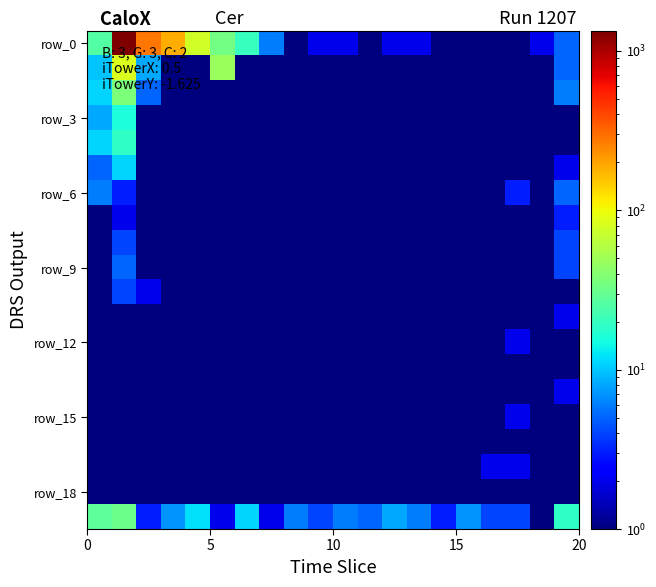

How many distinct data groups are displayed?

20